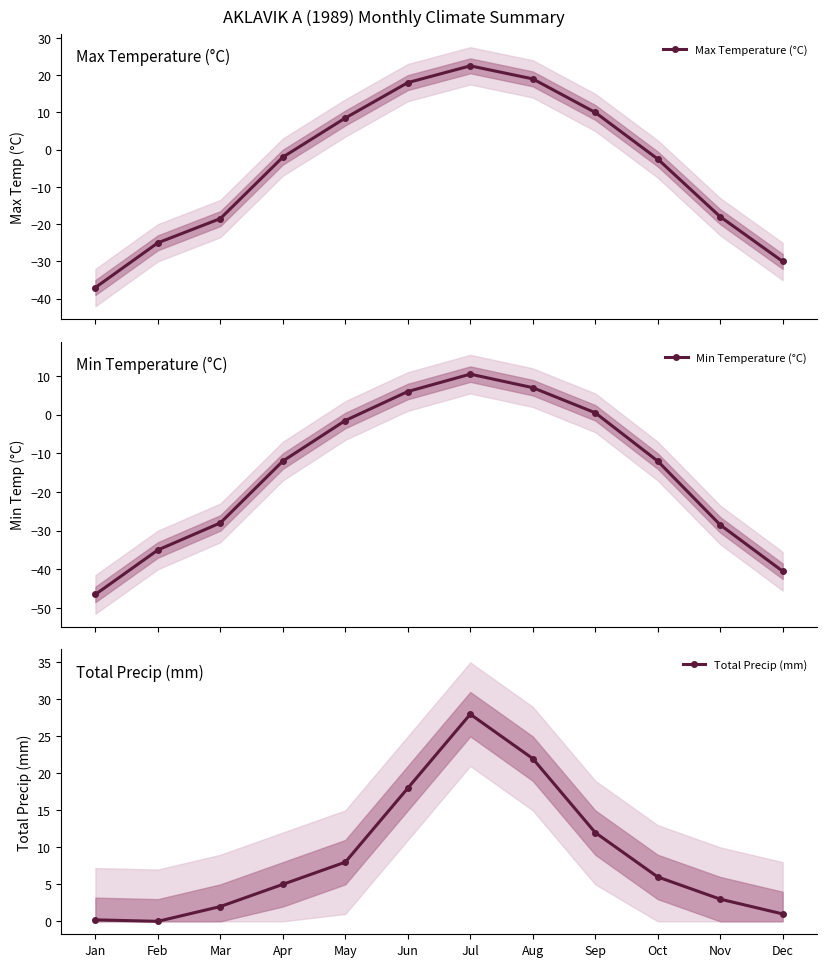

Reading left to right, extract all data points from this chart.

Max Temperature (°C): Jan=-37.0	Feb=-25.0	Mar=-18.5	Apr=-2.0	May=8.5	Jun=18.0	Jul=22.5	Aug=19.0	Sep=10.0	Oct=-2.5	Nov=-18.0	Dec=-30.0
Min Temperature (°C): Jan=-46.5	Feb=-35.0	Mar=-28.0	Apr=-12.0	May=-1.5	Jun=6.0	Jul=10.5	Aug=7.0	Sep=0.5	Oct=-12.0	Nov=-28.5	Dec=-40.5
Total Precip (mm): Jan=0.2	Feb=0.0	Mar=2.0	Apr=5.0	May=8.0	Jun=18.0	Jul=28.0	Aug=22.0	Sep=12.0	Oct=6.0	Nov=3.0	Dec=1.0